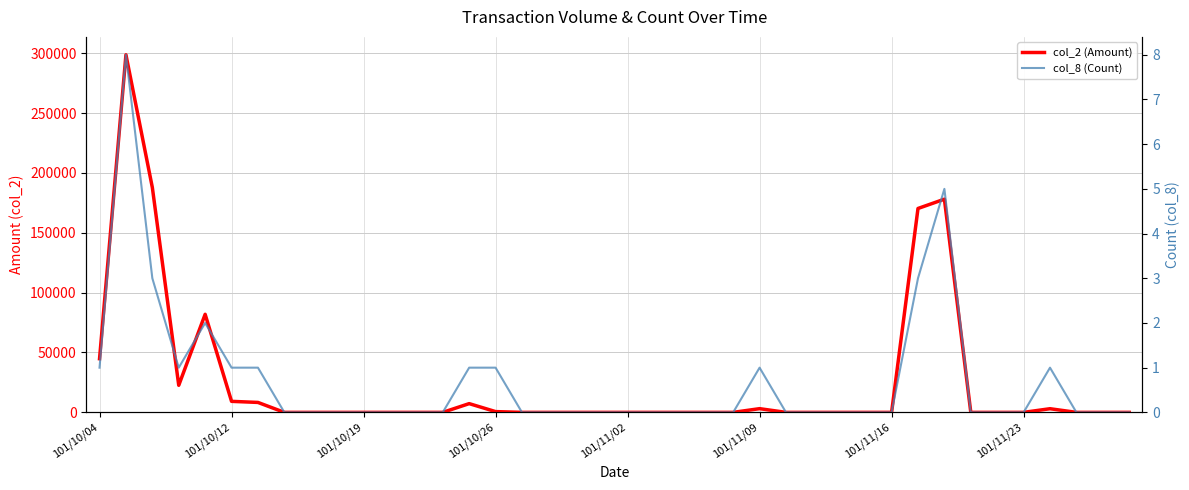

Does the chart display data point markers on the line(s)?

No